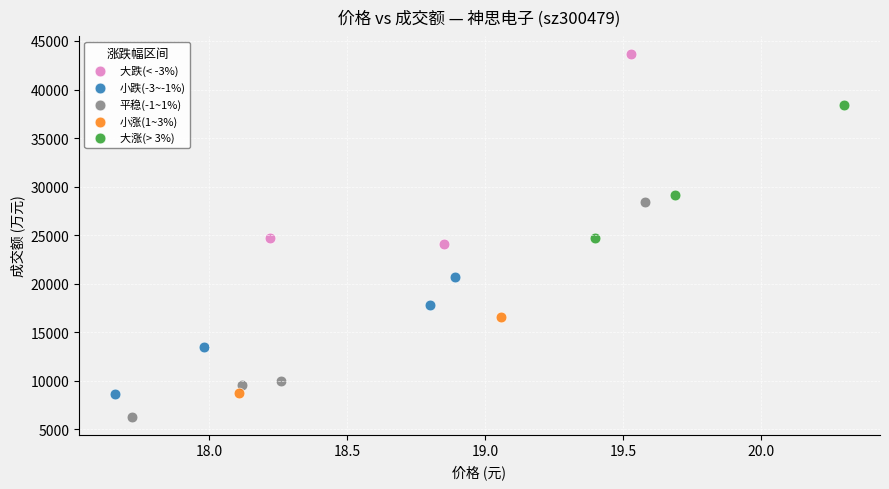

What are all the series names shown in the legend?

大跌(< -3%), 小跌(-3~-1%), 平稳(-1~1%), 小涨(1~3%), 大涨(> 3%)